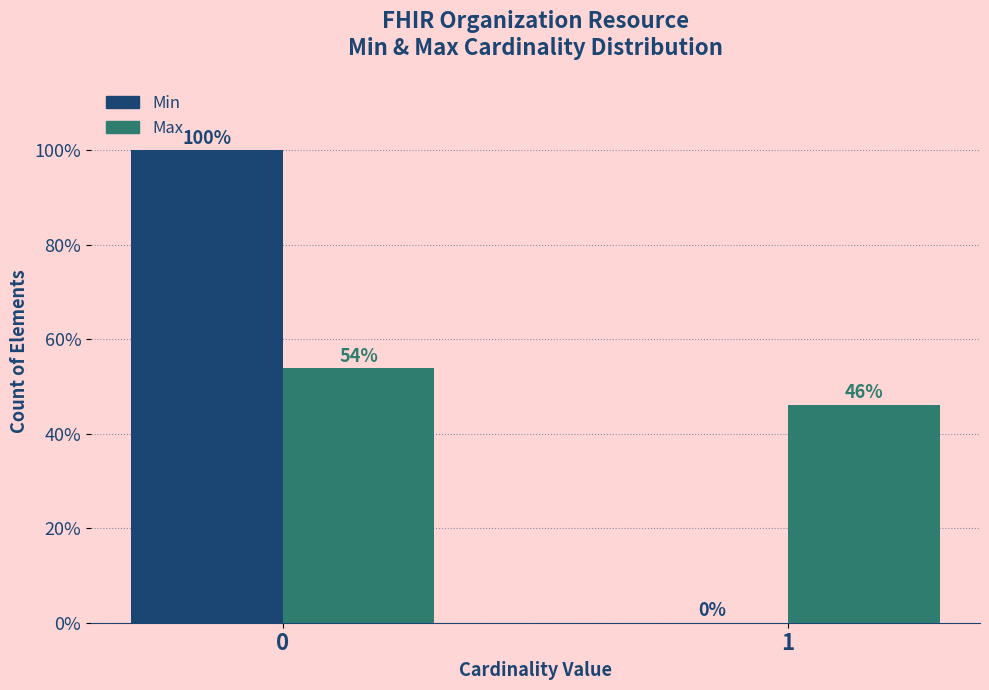

The value of Min at 0 is 148.3. True or false?

False